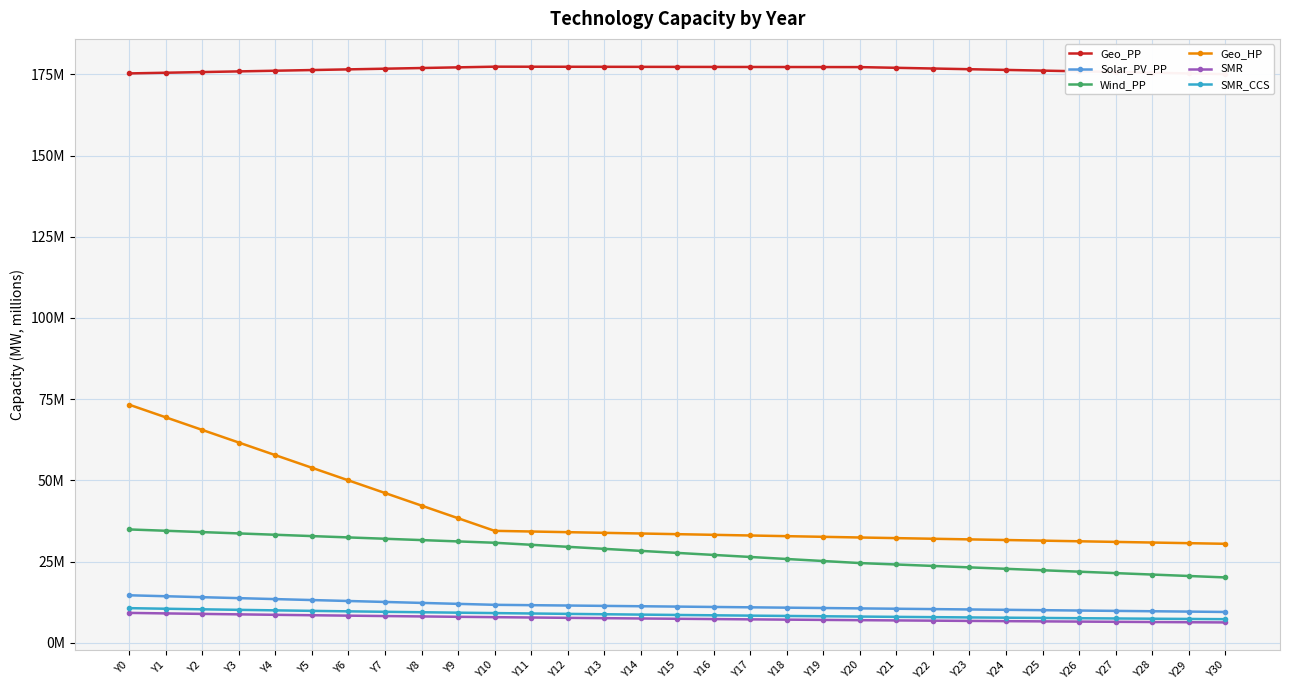

Reading left to right, extract all data points from this chart.

Geo_PP: Y0=175.3	Y1=175.5	Y2=175.7	Y3=175.9	Y4=176.1	Y5=176.3	Y6=176.5	Y7=176.7	Y8=176.9	Y9=177.1	Y10=177.3	Y11=177.3	Y12=177.3	Y13=177.3	Y14=177.3	Y15=177.3	Y16=177.3	Y17=177.3	Y18=177.2	Y19=177.2	Y20=177.2	Y21=177.0	Y22=176.8	Y23=176.6	Y24=176.3	Y25=176.1	Y26=175.9	Y27=175.7	Y28=175.5	Y29=175.3	Y30=175.1
Solar_PV_PP: Y0=14.7	Y1=14.4	Y2=14.1	Y3=13.8	Y4=13.5	Y5=13.2	Y6=12.9	Y7=12.6	Y8=12.3	Y9=12.0	Y10=11.7	Y11=11.6	Y12=11.5	Y13=11.4	Y14=11.3	Y15=11.2	Y16=11.1	Y17=11.0	Y18=10.8	Y19=10.7	Y20=10.6	Y21=10.5	Y22=10.4	Y23=10.3	Y24=10.2	Y25=10.1	Y26=10.0	Y27=9.9	Y28=9.7	Y29=9.6	Y30=9.5
Wind_PP: Y0=34.9	Y1=34.5	Y2=34.1	Y3=33.7	Y4=33.3	Y5=32.9	Y6=32.5	Y7=32.1	Y8=31.6	Y9=31.2	Y10=30.8	Y11=30.2	Y12=29.6	Y13=29.0	Y14=28.3	Y15=27.7	Y16=27.1	Y17=26.5	Y18=25.8	Y19=25.2	Y20=24.6	Y21=24.1	Y22=23.7	Y23=23.3	Y24=22.8	Y25=22.4	Y26=21.9	Y27=21.5	Y28=21.0	Y29=20.6	Y30=20.2
Geo_HP: Y0=73.3	Y1=69.4	Y2=65.5	Y3=61.7	Y4=57.8	Y5=53.9	Y6=50.0	Y7=46.1	Y8=42.3	Y9=38.4	Y10=34.5	Y11=34.3	Y12=34.1	Y13=33.9	Y14=33.7	Y15=33.5	Y16=33.3	Y17=33.1	Y18=32.9	Y19=32.7	Y20=32.4	Y21=32.3	Y22=32.1	Y23=31.9	Y24=31.7	Y25=31.5	Y26=31.3	Y27=31.1	Y28=30.9	Y29=30.7	Y30=30.5
SMR: Y0=9.2	Y1=9.1	Y2=8.9	Y3=8.8	Y4=8.7	Y5=8.5	Y6=8.4	Y7=8.3	Y8=8.2	Y9=8.0	Y10=7.9	Y11=7.8	Y12=7.7	Y13=7.6	Y14=7.5	Y15=7.4	Y16=7.3	Y17=7.3	Y18=7.2	Y19=7.1	Y20=7.0	Y21=6.9	Y22=6.8	Y23=6.8	Y24=6.7	Y25=6.6	Y26=6.6	Y27=6.5	Y28=6.4	Y29=6.4	Y30=6.3
SMR_CCS: Y0=10.7	Y1=10.5	Y2=10.3	Y3=10.2	Y4=10.0	Y5=9.9	Y6=9.7	Y7=9.6	Y8=9.4	Y9=9.3	Y10=9.2	Y11=9.1	Y12=8.9	Y13=8.8	Y14=8.7	Y15=8.6	Y16=8.5	Y17=8.4	Y18=8.3	Y19=8.2	Y20=8.1	Y21=8.0	Y22=7.9	Y23=7.8	Y24=7.8	Y25=7.7	Y26=7.6	Y27=7.5	Y28=7.5	Y29=7.4	Y30=7.3